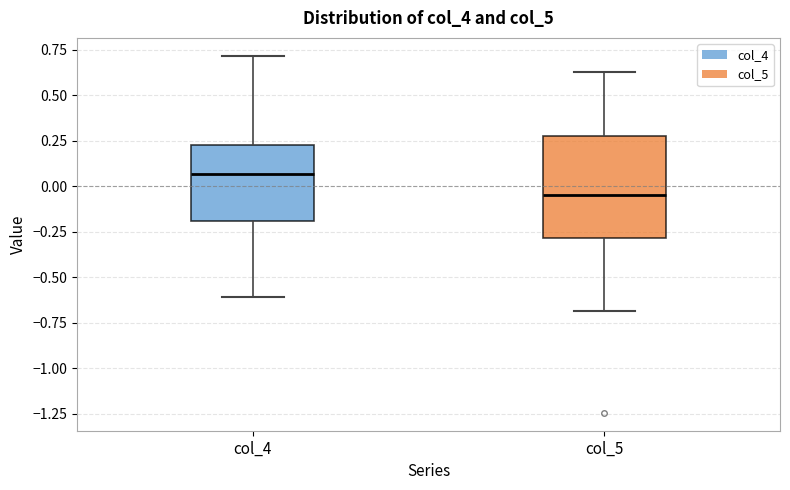

Where does the upper whisker of the box for col_5 end on the y-axis? The values are not printed on the chart, so give them approximately, as read against the axis.

0.65